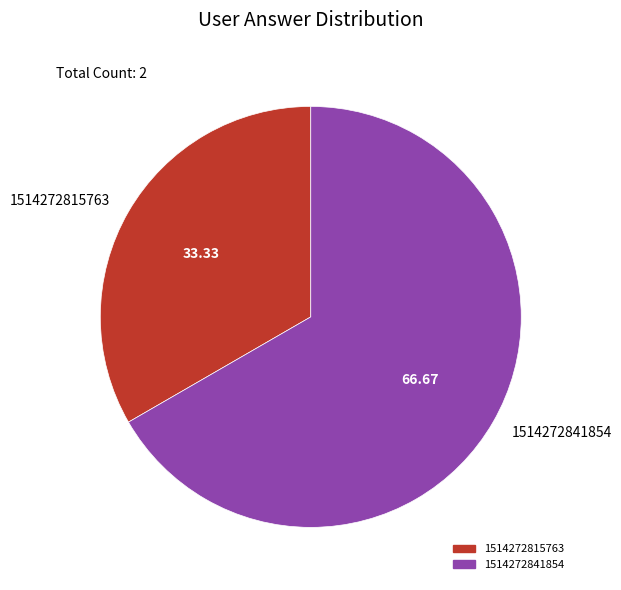

Does 1514272841854 represent more than half of the total?

Yes